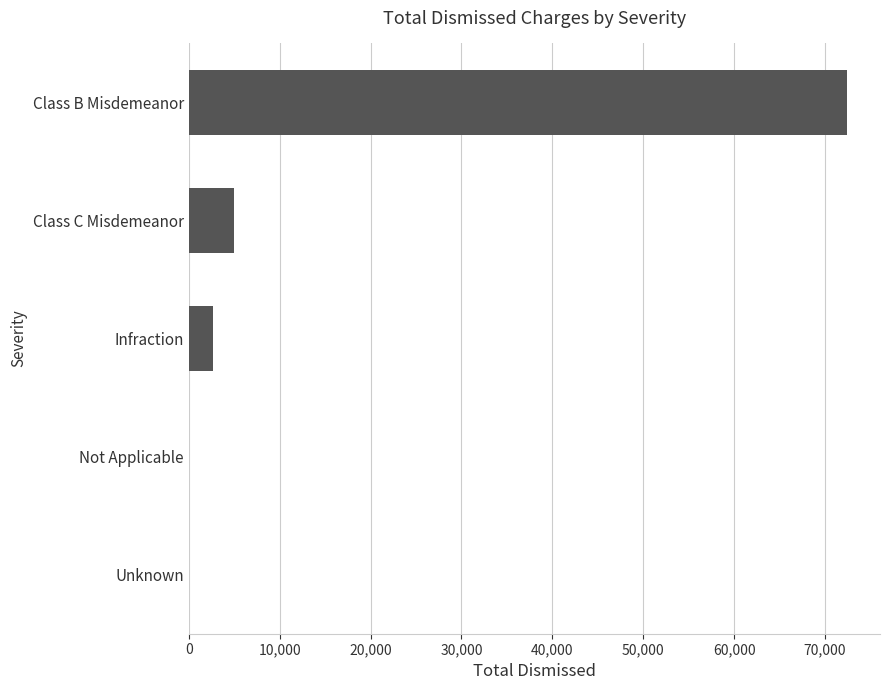

What is the average value?

16016